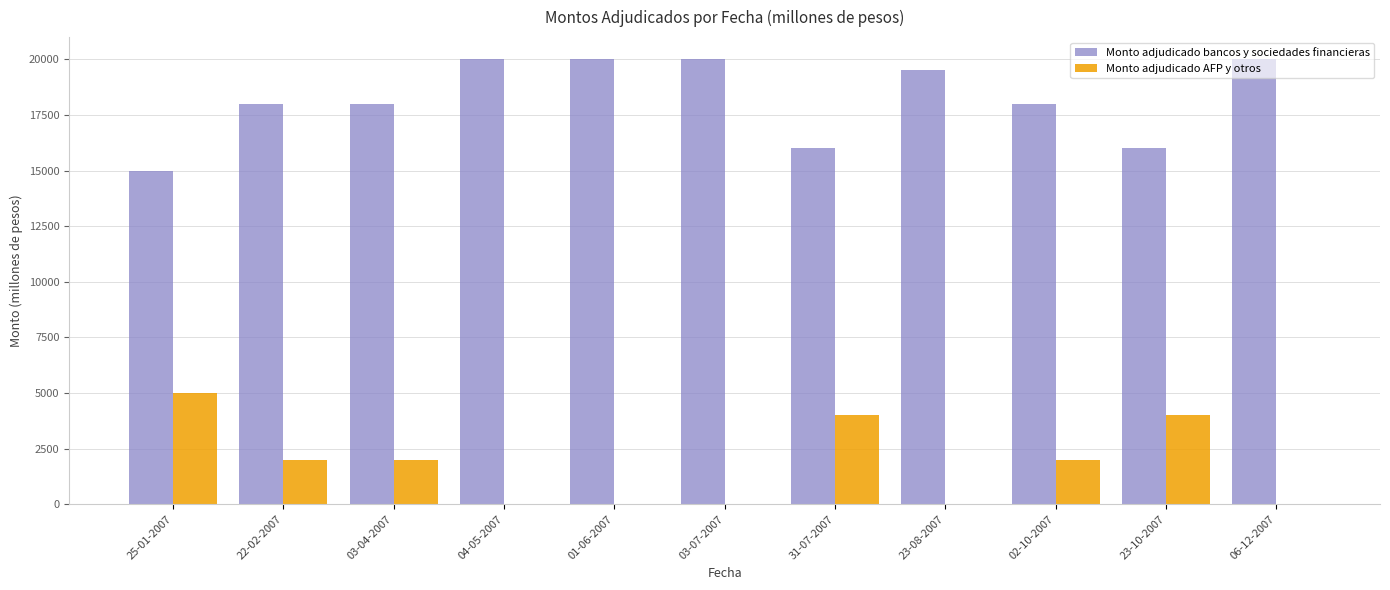

Is the value of Monto adjudicado bancos y sociedades financieras at 23-10-2007 greater than the value of Monto adjudicado AFP y otros at 04-05-2007?

Yes